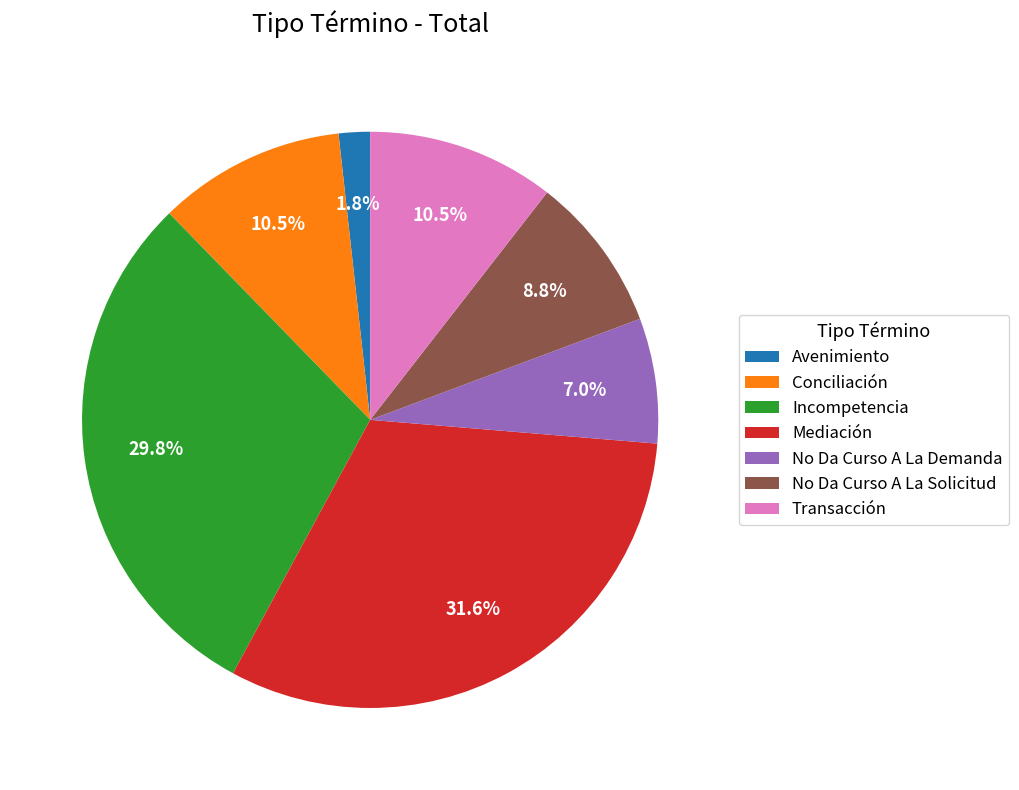

To the nearest percent, what portion does No Da Curso A La Demanda represent?

7%